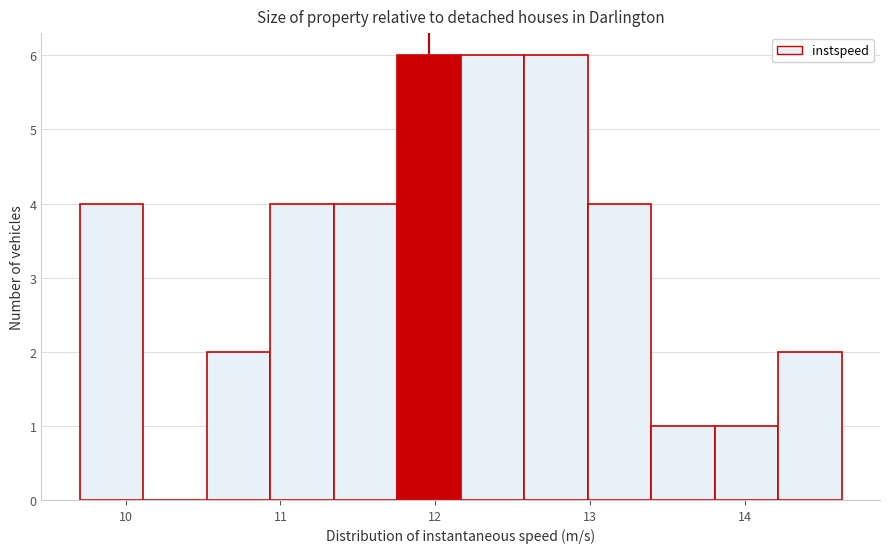

Reading left to right, list every bar in this chart as the range it spans on the x-axis followed by its height. Neither the bar edges nor the heights are printed on the chart, so give them approximately, as read against the axes.

9.7 to 10.1: 4
10.1 to 10.5: 0
10.5 to 10.9: 2
10.9 to 11.3: 4
11.3 to 11.8: 4
11.8 to 12.2: 6
12.2 to 12.6: 6
12.6 to 13.0: 6
13.0 to 13.4: 4
13.4 to 13.8: 1
13.8 to 14.2: 1
14.2 to 14.6: 2